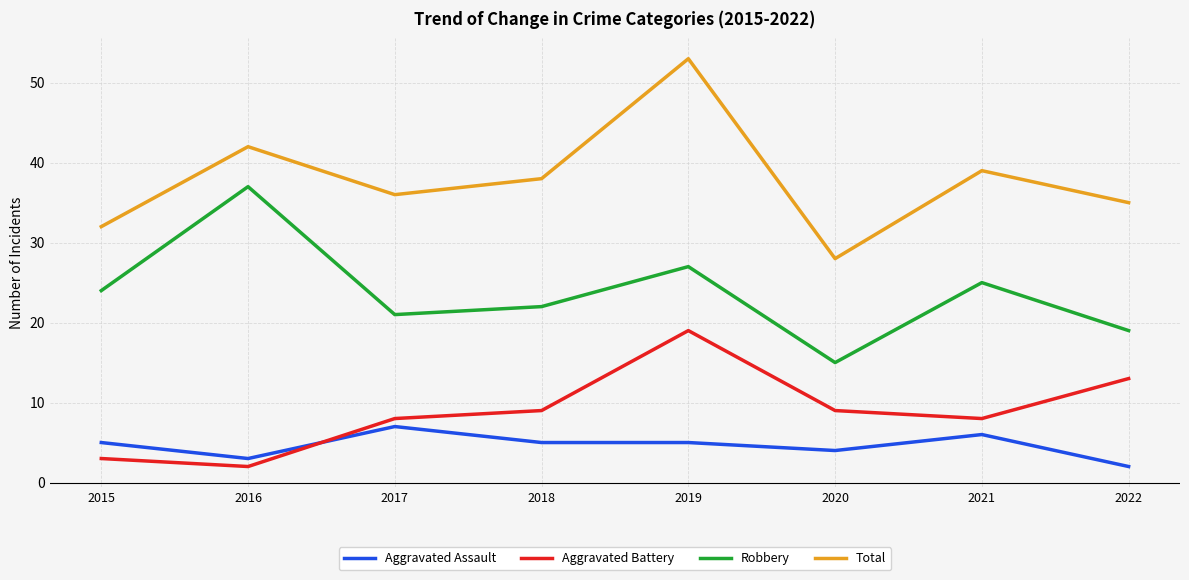

How many values in the Robbery series are below 24?

4